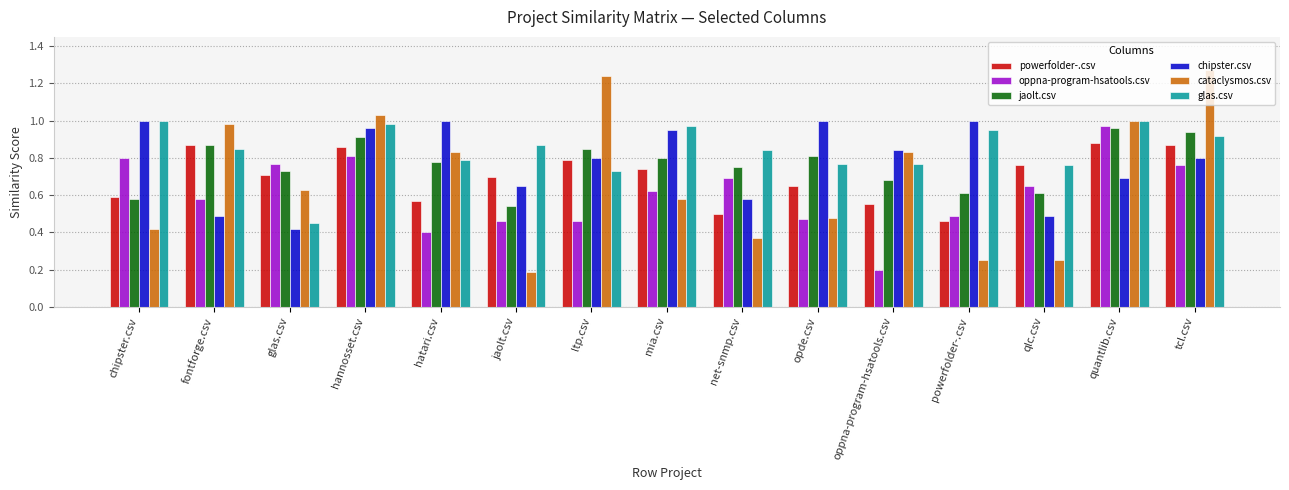

What is the sum of the cataclysmos.csv values at hatari.csv and fontforge.csv?

1.8